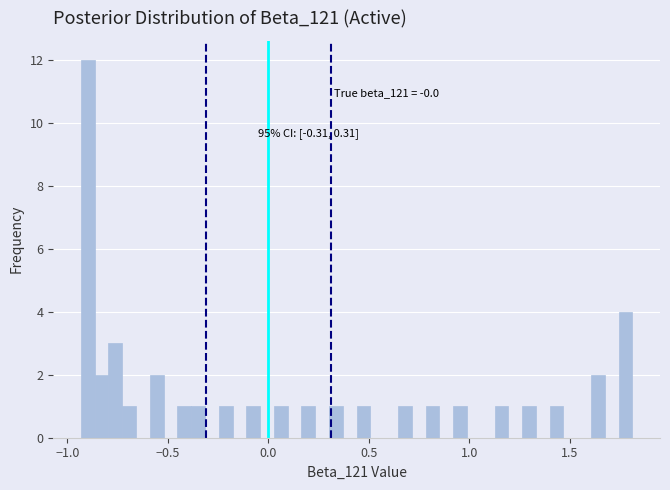

Read against the x-axis, roughly where is the centre of the tallest bar?

-0.90